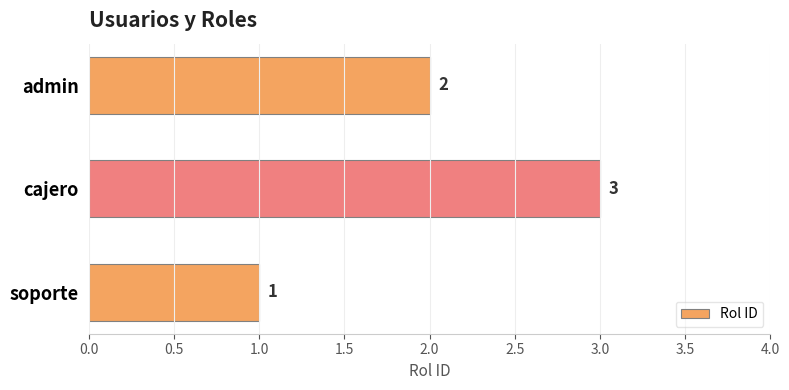

The value at admin is 2. True or false?

True